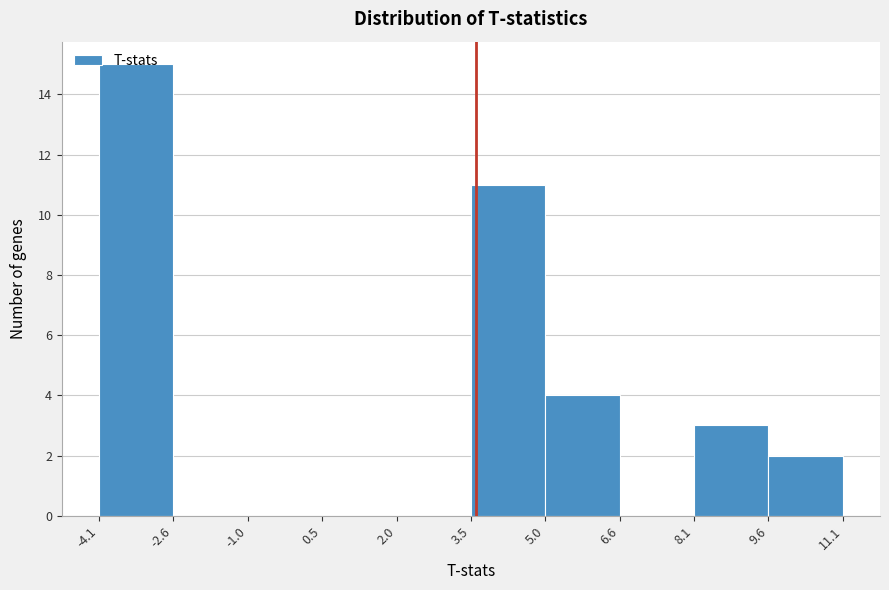

Reading left to right, transcribe this chart: for each bar, give the range it covers on the x-axis and its height. The values are not printed on the chart, so give them approximately, as read against the axis.

-4.1 to -2.6: 15
-2.6 to -1.0: 0
-1.0 to 0.5: 0
0.5 to 2.0: 0
2.0 to 3.5: 0
3.5 to 5.0: 11
5.0 to 6.6: 4
6.6 to 8.1: 0
8.1 to 9.6: 3
9.6 to 11.1: 2